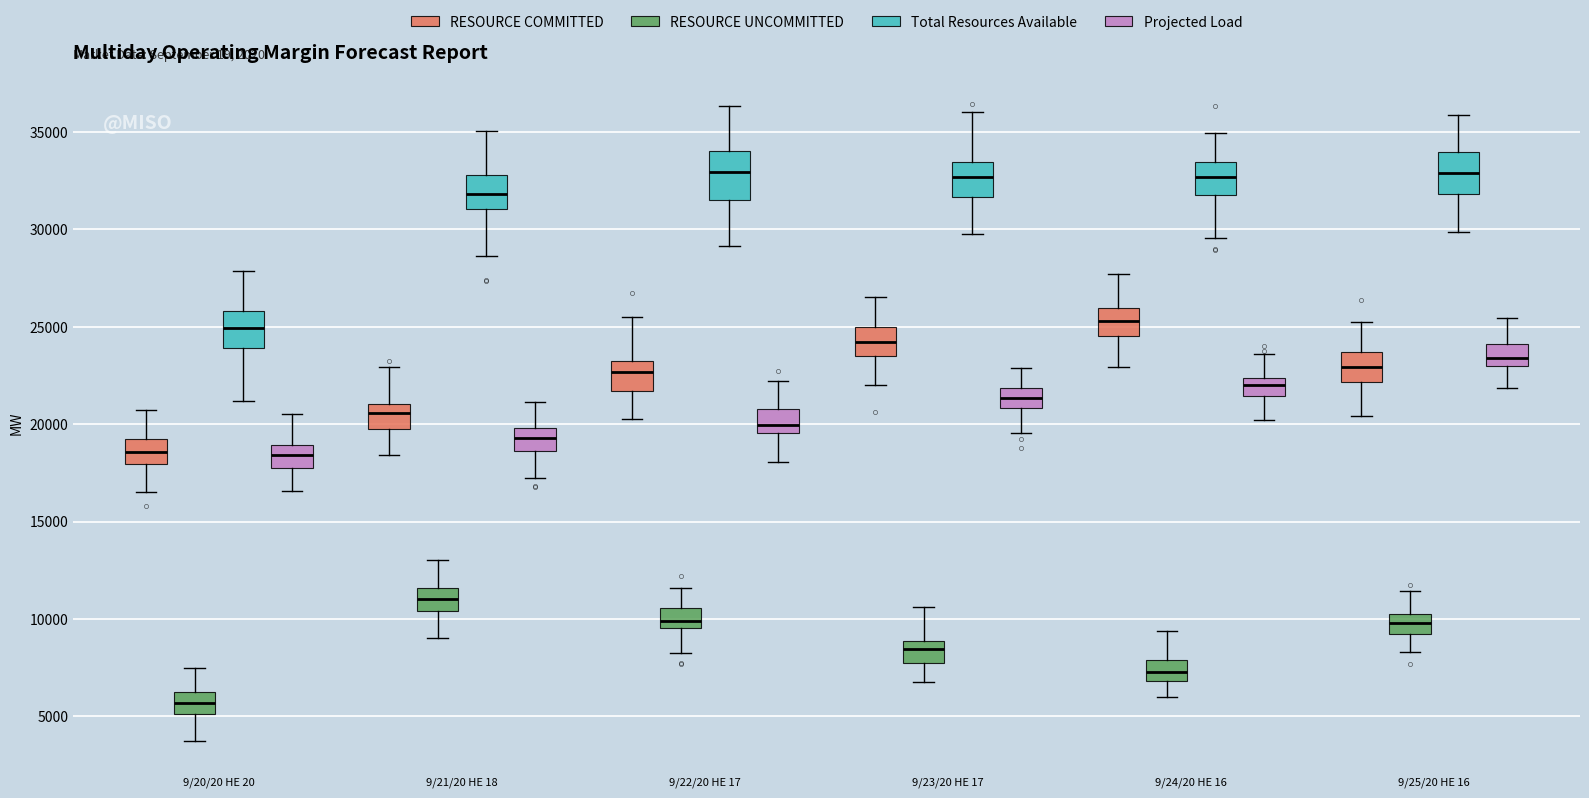

Reading left to right, read every box against the y-axis: the position of its median line, the range the box covers, and the ends of its whiskers. The values are not printed on the chart, so give them approximately, as read against the axis.

9/20/20 HE 20 (RESOURCE COMMITTED): median 18500, box 18000 to 19500, whiskers 16500 to 20500
9/20/20 HE 20 (RESOURCE UNCOMMITTED): median 5500, box 5000 to 6000, whiskers 3500 to 7500
9/20/20 HE 20 (Total Resources Available): median 25000, box 24000 to 26000, whiskers 21000 to 28000
9/20/20 HE 20 (Projected Load): median 18500, box 17500 to 19000, whiskers 16500 to 20500
9/21/20 HE 18 (RESOURCE COMMITTED): median 20500, box 20000 to 21000, whiskers 18500 to 23000
9/21/20 HE 18 (RESOURCE UNCOMMITTED): median 11000, box 10500 to 11500, whiskers 9000 to 13000
9/21/20 HE 18 (Total Resources Available): median 32000, box 31000 to 33000, whiskers 28500 to 35000
9/21/20 HE 18 (Projected Load): median 19500, box 18500 to 20000, whiskers 17000 to 21000
9/22/20 HE 17 (RESOURCE COMMITTED): median 22500, box 21500 to 23500, whiskers 20500 to 25500
9/22/20 HE 17 (RESOURCE UNCOMMITTED): median 10000, box 9500 to 10500, whiskers 8000 to 11500
9/22/20 HE 17 (Total Resources Available): median 33000, box 31500 to 34000, whiskers 29000 to 36500
9/22/20 HE 17 (Projected Load): median 20000, box 19500 to 21000, whiskers 18000 to 22000
9/23/20 HE 17 (RESOURCE COMMITTED): median 24000, box 23500 to 25000, whiskers 22000 to 26500
9/23/20 HE 17 (RESOURCE UNCOMMITTED): median 8500, box 7500 to 9000, whiskers 7000 to 10500
9/23/20 HE 17 (Total Resources Available): median 32500, box 31500 to 33500, whiskers 29500 to 36000
9/23/20 HE 17 (Projected Load): median 21500, box 21000 to 22000, whiskers 19500 to 23000
9/24/20 HE 16 (RESOURCE COMMITTED): median 25500, box 24500 to 26000, whiskers 23000 to 27500
9/24/20 HE 16 (RESOURCE UNCOMMITTED): median 7500, box 7000 to 8000, whiskers 6000 to 9500
9/24/20 HE 16 (Total Resources Available): median 32500, box 32000 to 33500, whiskers 29500 to 35000
9/24/20 HE 16 (Projected Load): median 22000, box 21500 to 22500, whiskers 20000 to 23500
9/25/20 HE 16 (RESOURCE COMMITTED): median 23000, box 22000 to 23500, whiskers 20500 to 25000
9/25/20 HE 16 (RESOURCE UNCOMMITTED): median 10000 (inside the box), box 9000 to 10000, whiskers 8500 to 11500
9/25/20 HE 16 (Total Resources Available): median 33000, box 32000 to 34000, whiskers 30000 to 36000
9/25/20 HE 16 (Projected Load): median 23500, box 23000 to 24000, whiskers 22000 to 25500